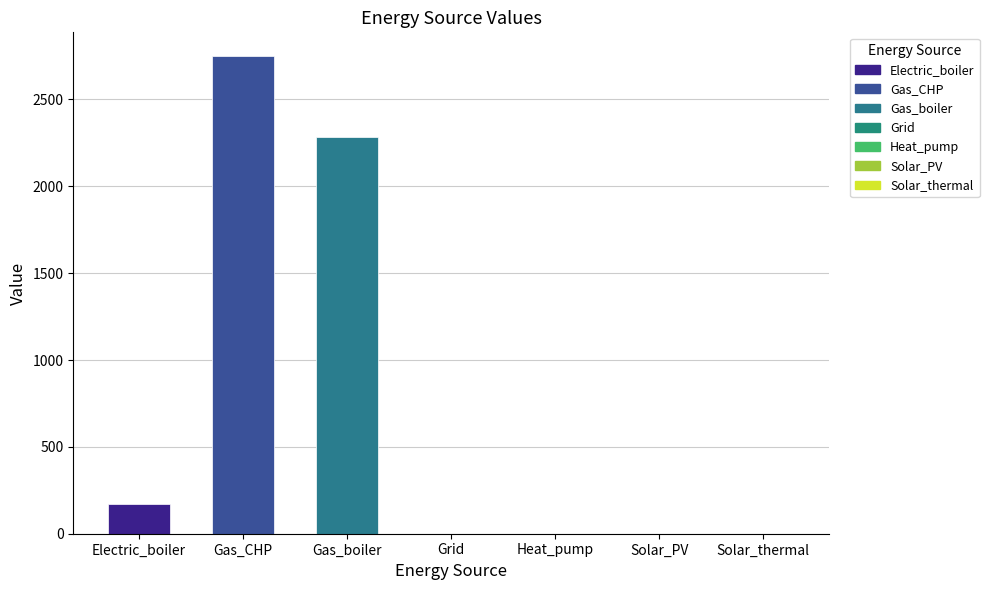

What is the greatest value displayed?

2748.9